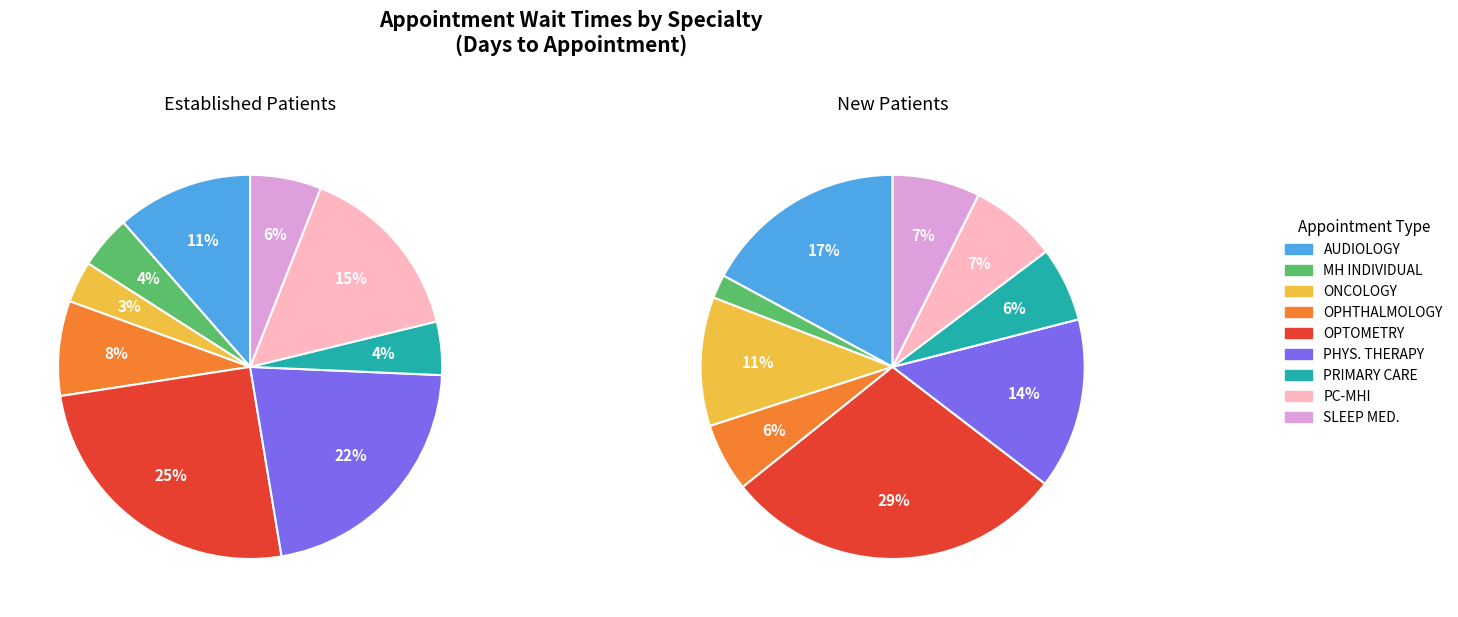

How much of the chart is everything except SLEEP MEDICINE?

94.0%